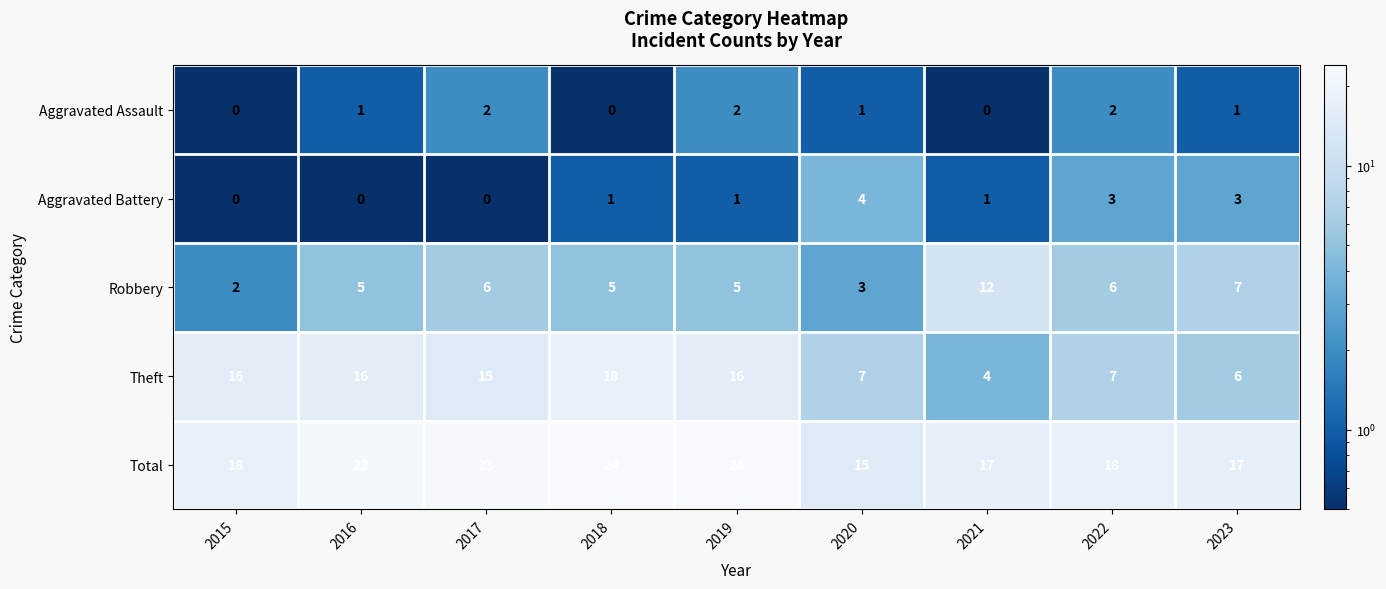

What is the average value of the Theft series?

12